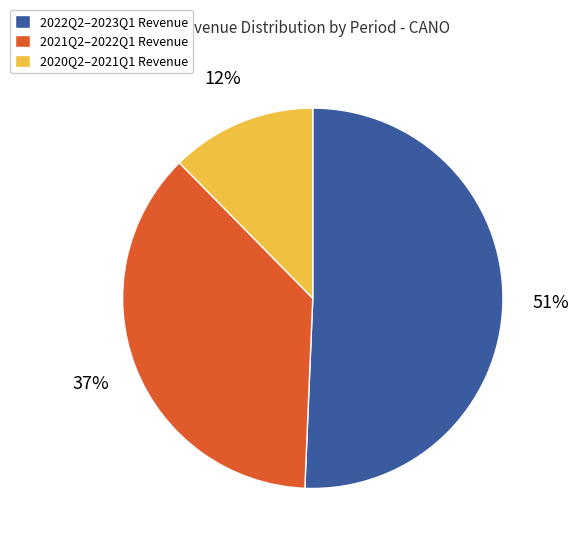

Is there a majority slice in this chart?

Yes